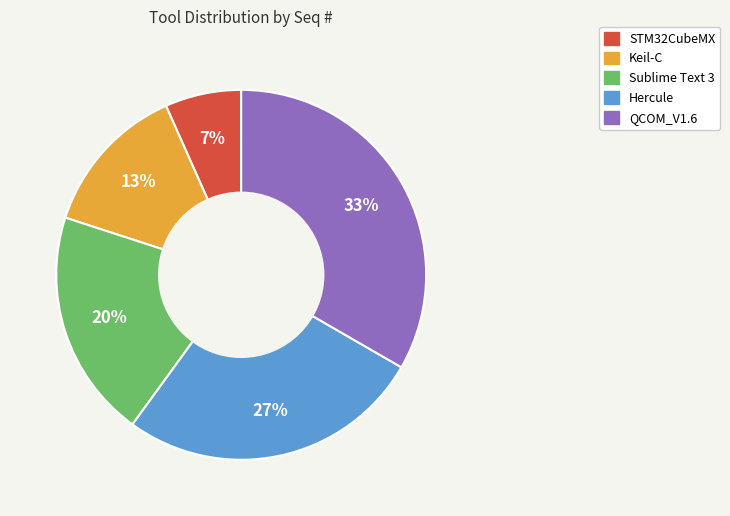

What percentage is the STM32CubeMX slice, to the nearest percent?

7%